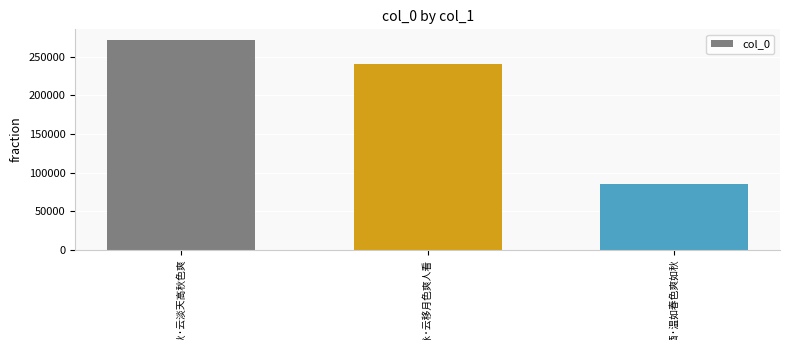

What is the difference between the maximum and minimum values?

187005